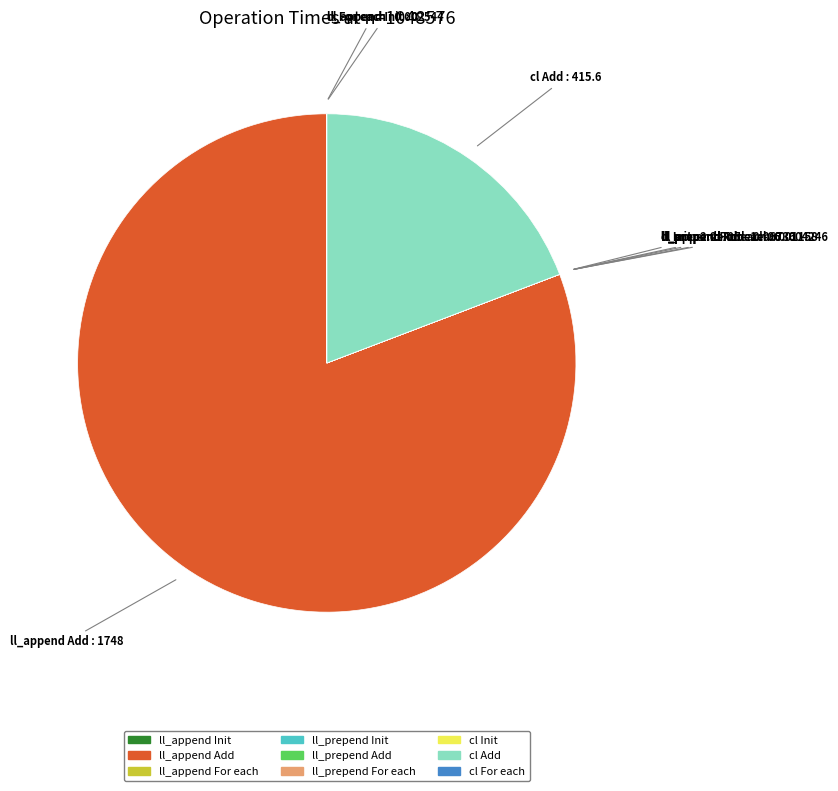

Is it true that ll_append Add is 81% of the pie?

True